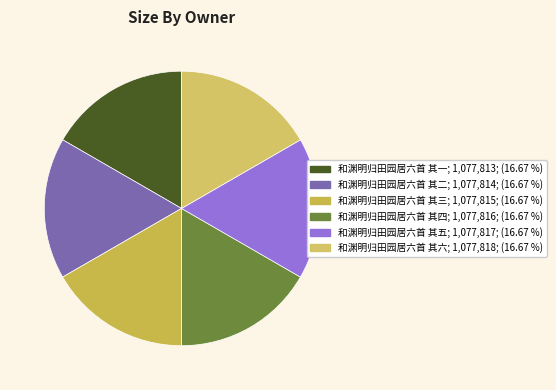

To the nearest percent, what is the combined percentage of 和渊明归田园居六首 其五 and 和渊明归田园居六首 其四?

33%